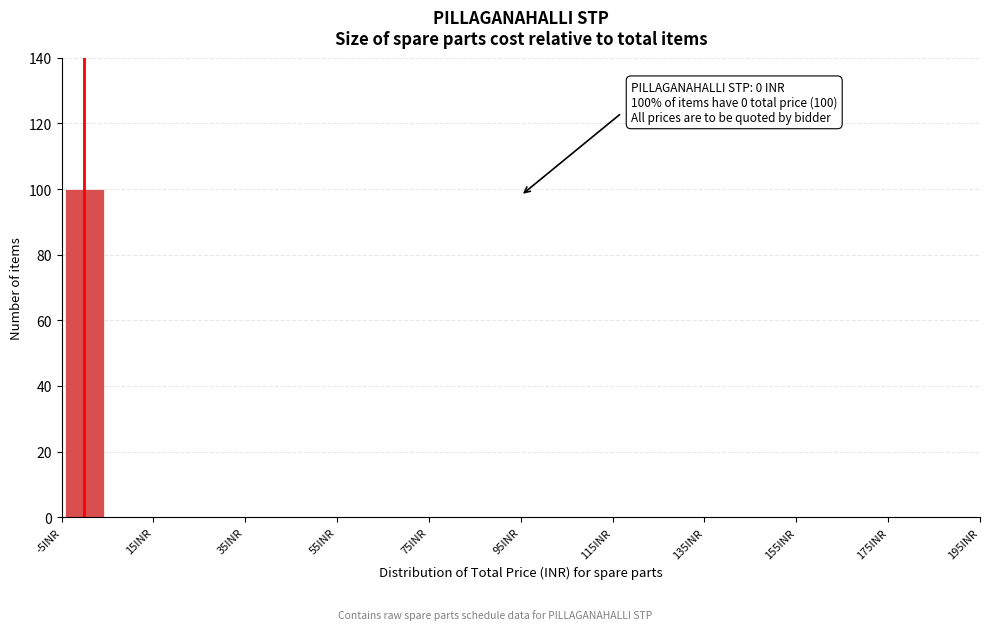

Over which range of the x-axis is the bar tallest?

-5 to 5